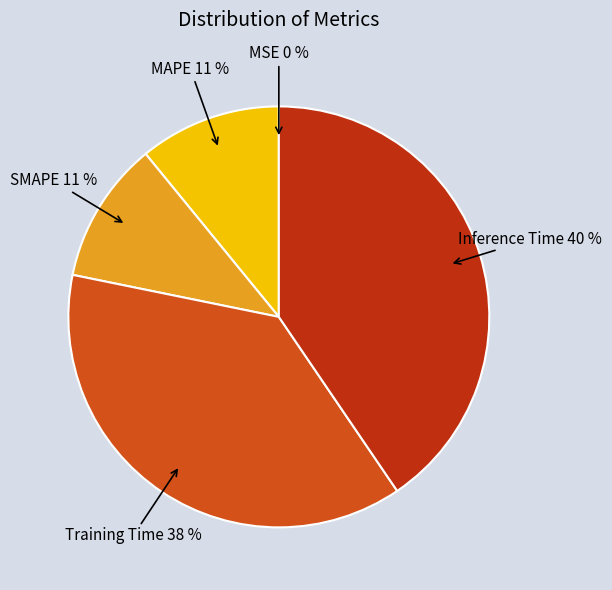

Do Training Time and MAPE together represent more than half of the pie?

No